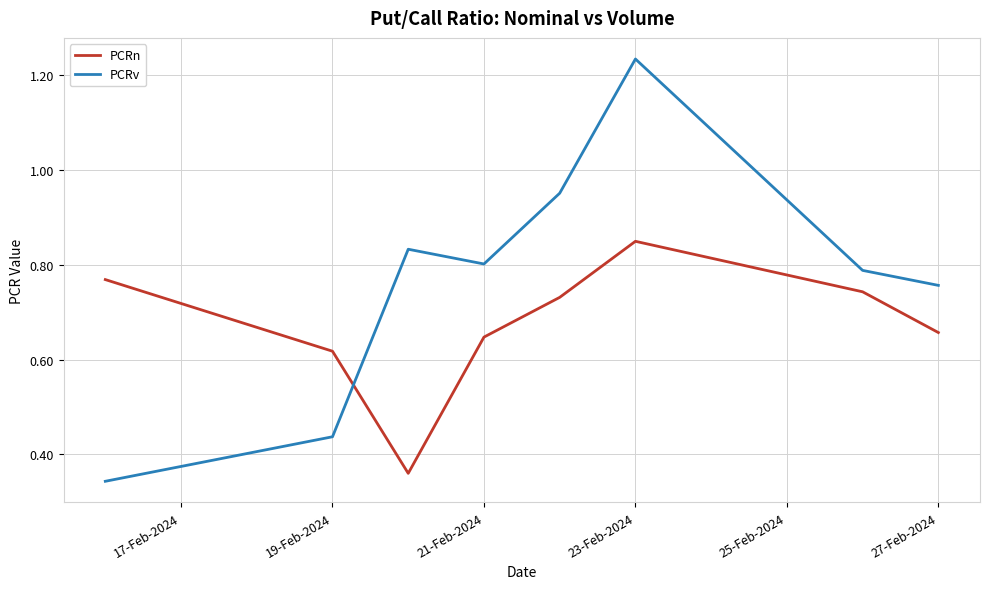

Which series ends up on top after the final intersection of PCRv and PCRn?

PCRv